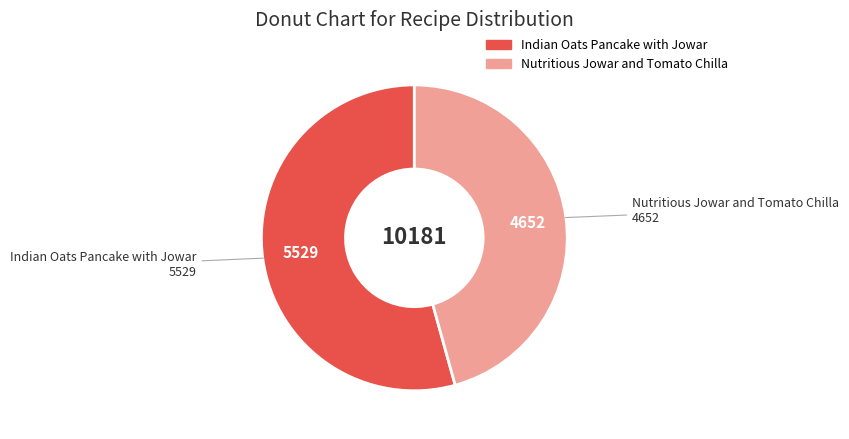

Which category accounts for the majority?

Indian Oats Pancake with Jowar